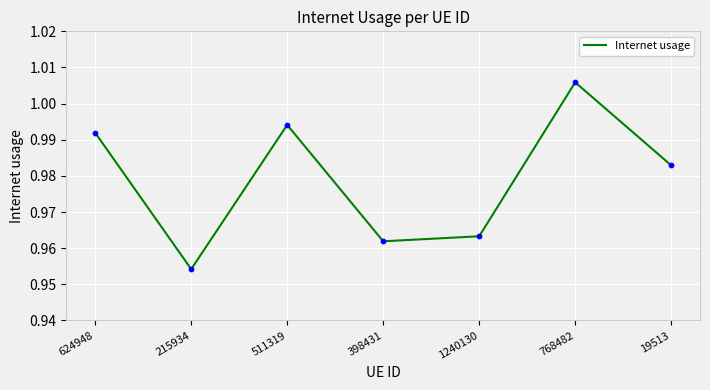

Between 768482 and 215934, which is larger?

768482